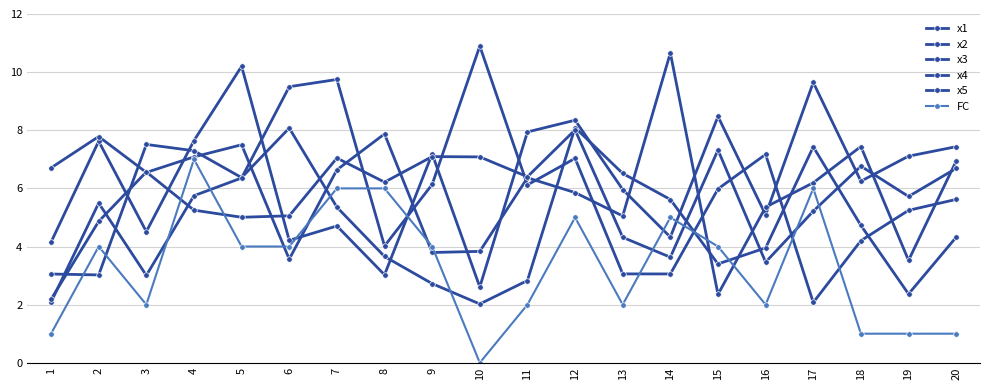

How many values in the x2 series are below 7?

10